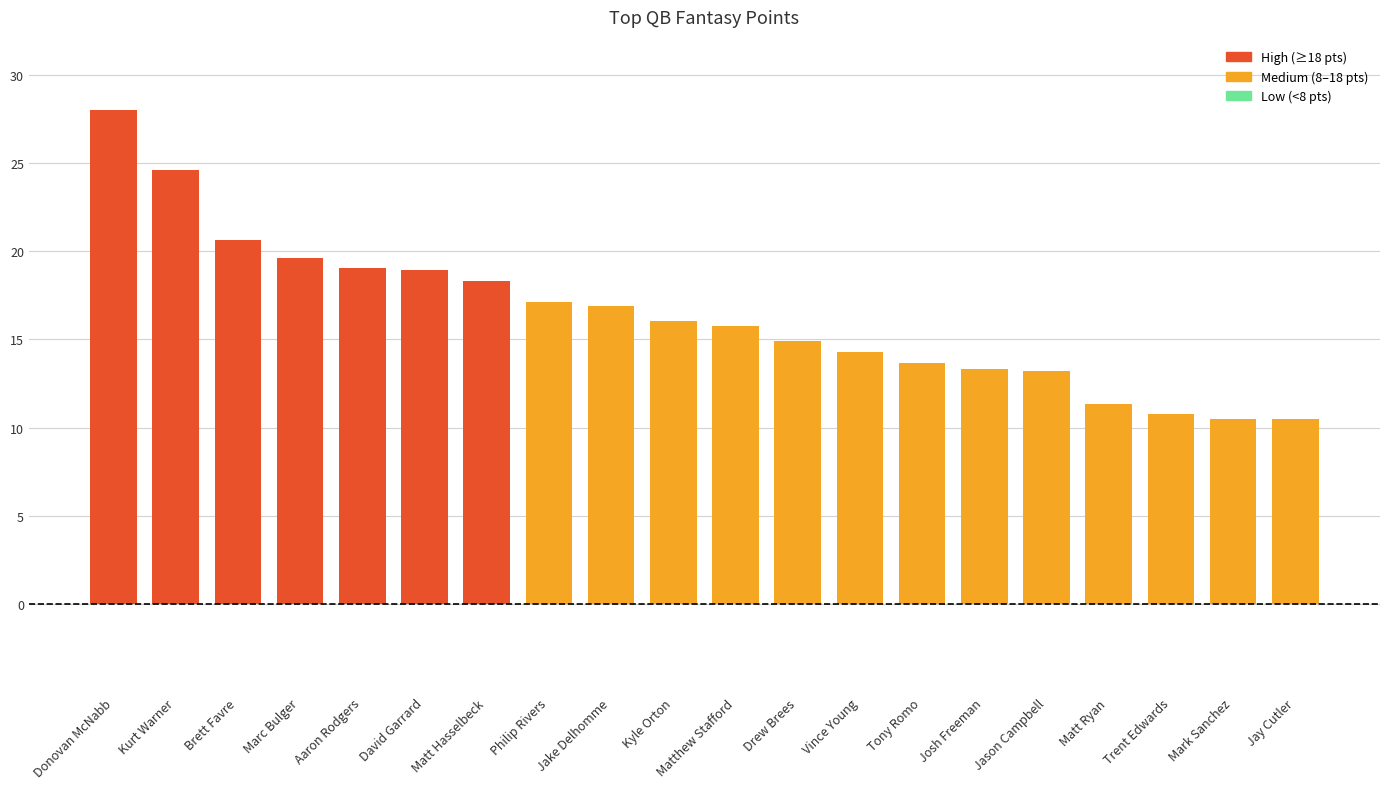

Are the bars grouped side by side (vs. stacked)?

No